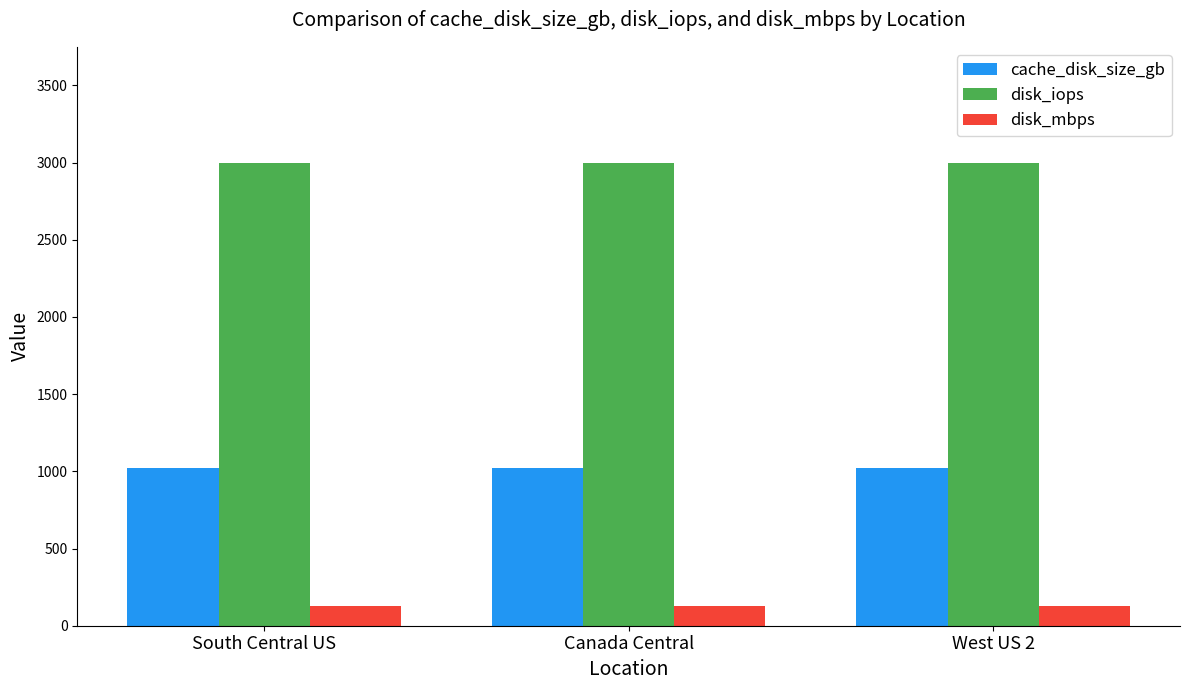

What value does the disk_mbps series have at West US 2?

125